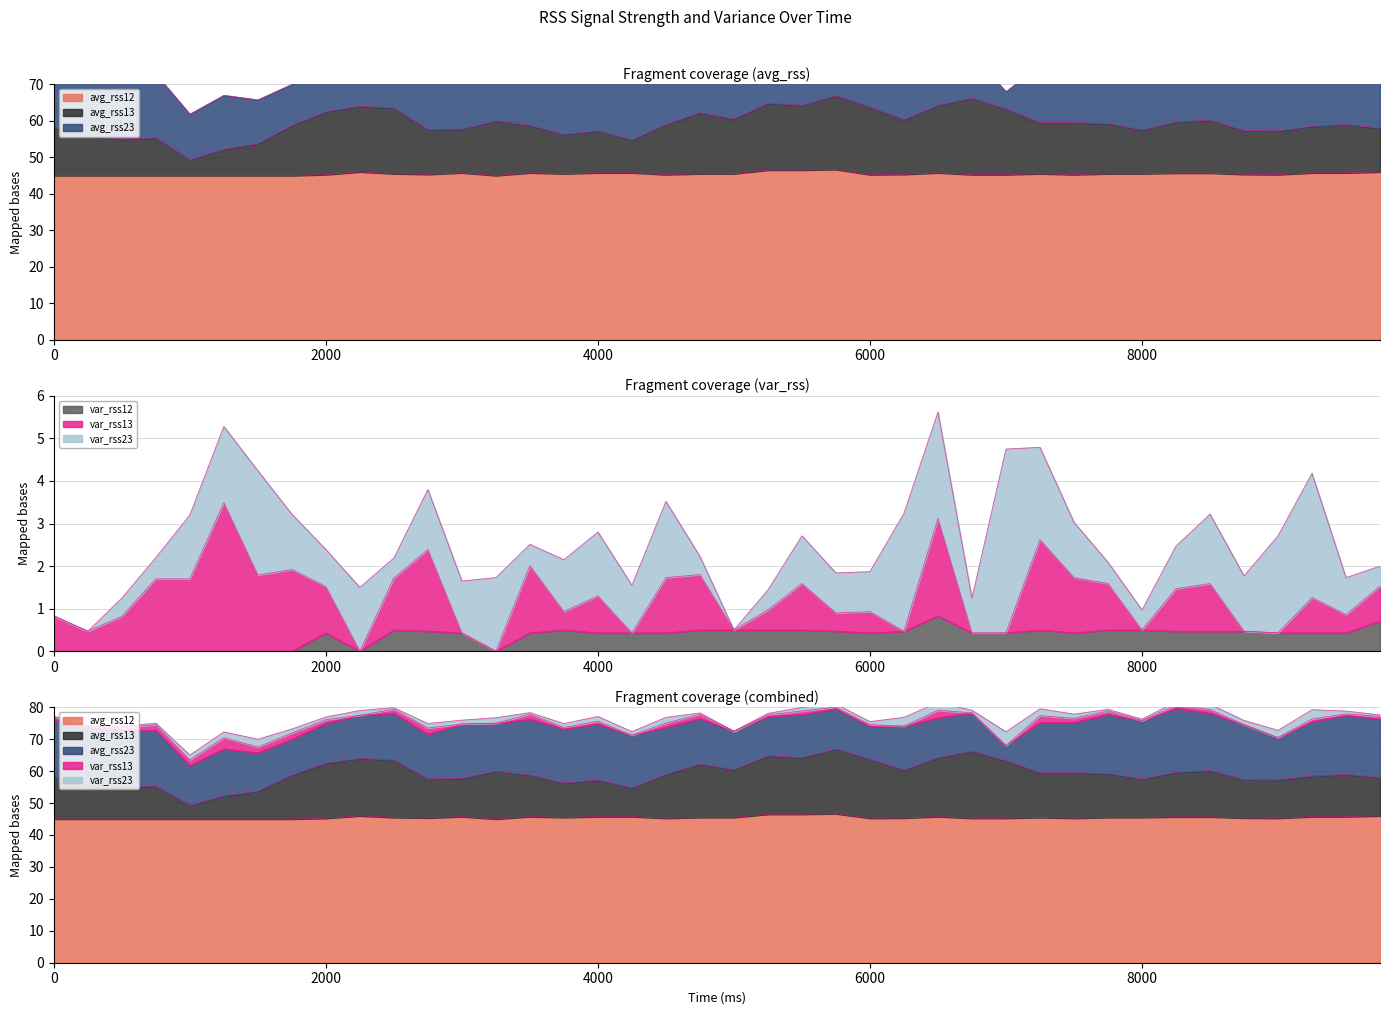

How many avg_rss12 values are between 45 and 46?

37